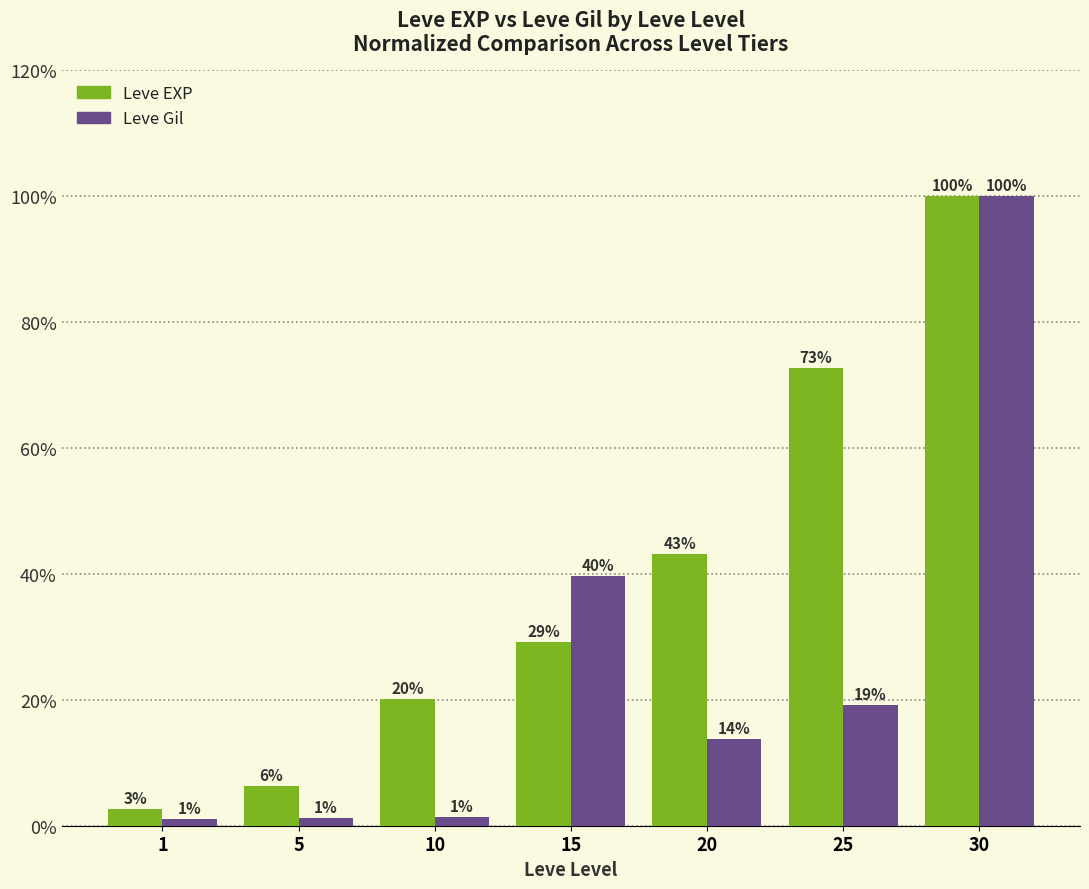

True or false: Leve Gil has a value of 1.0 at 1.

True